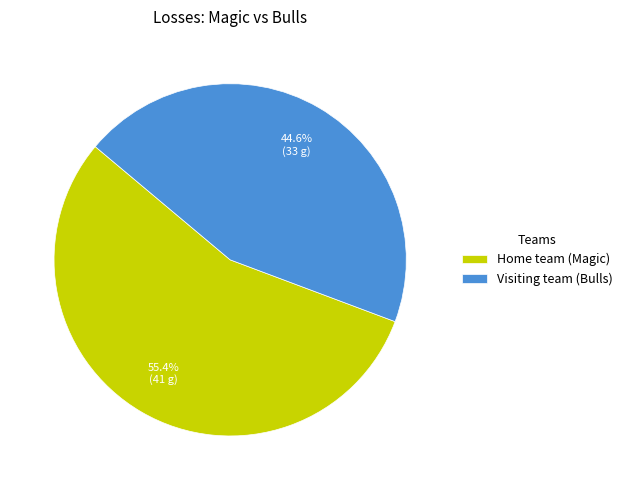

Which slice is the largest?

Home team (Magic)